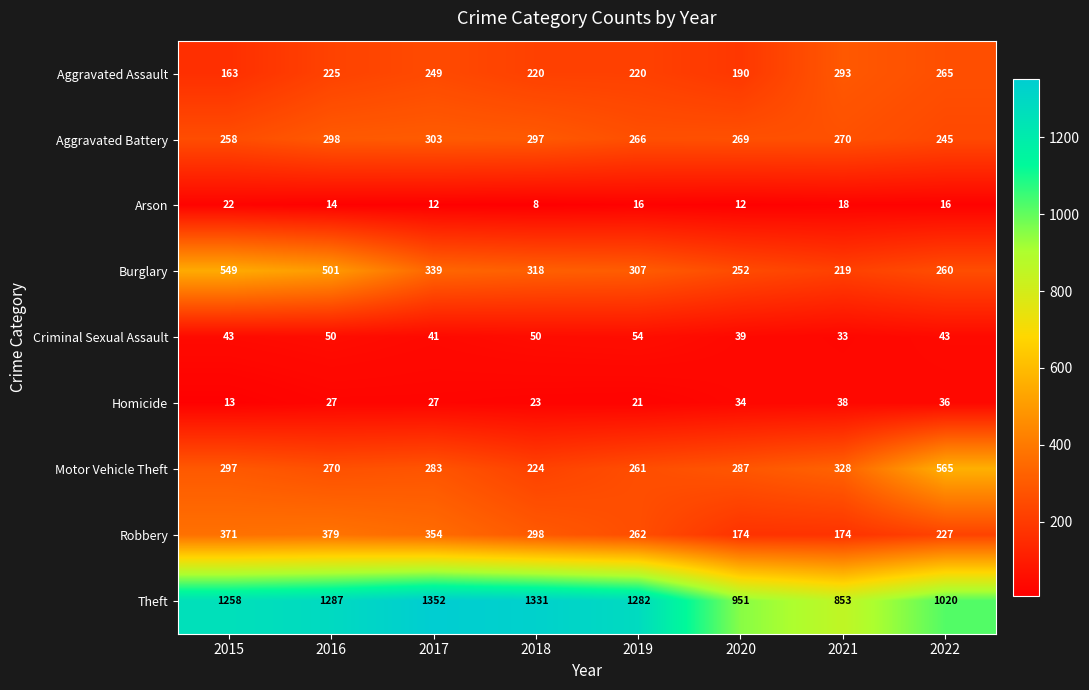

What is the approximate value of Arson at 2018, to the nearest 10?

10